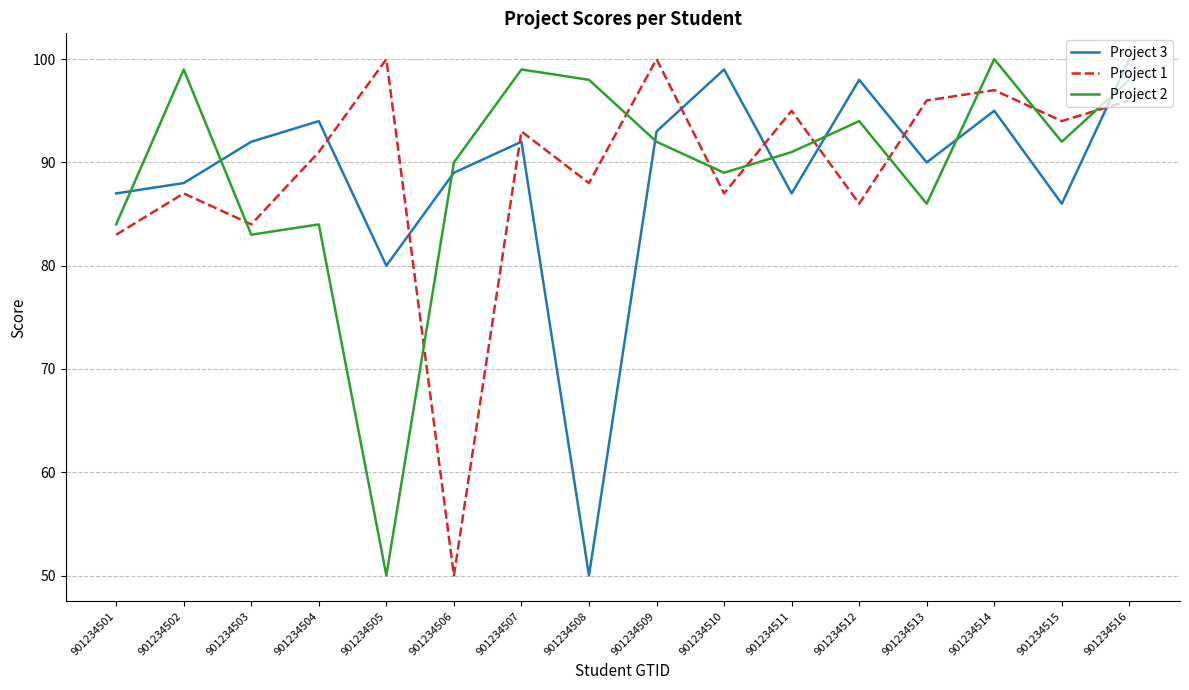

How many interior local valleys does the Project 2 series have?

5